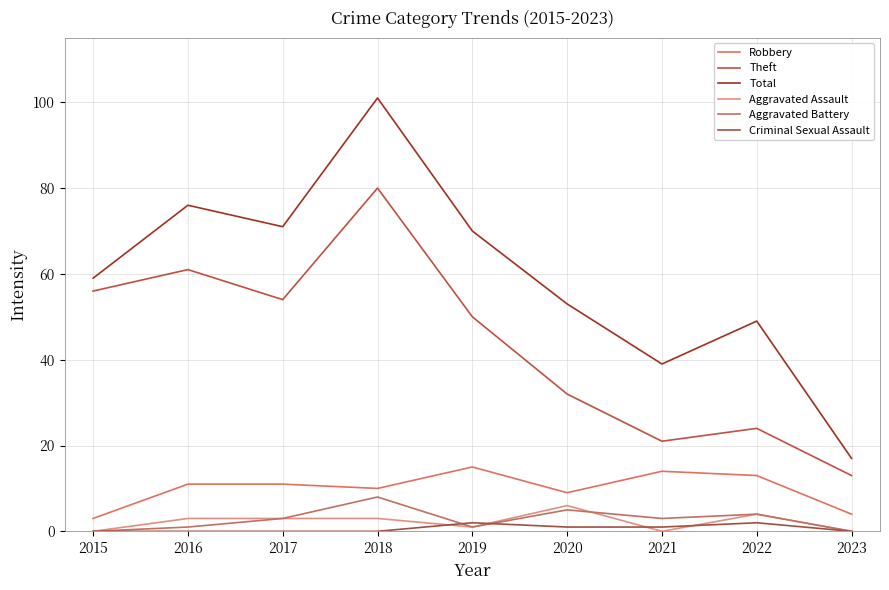

The Theft series shows 90 at 2015. True or false?

False